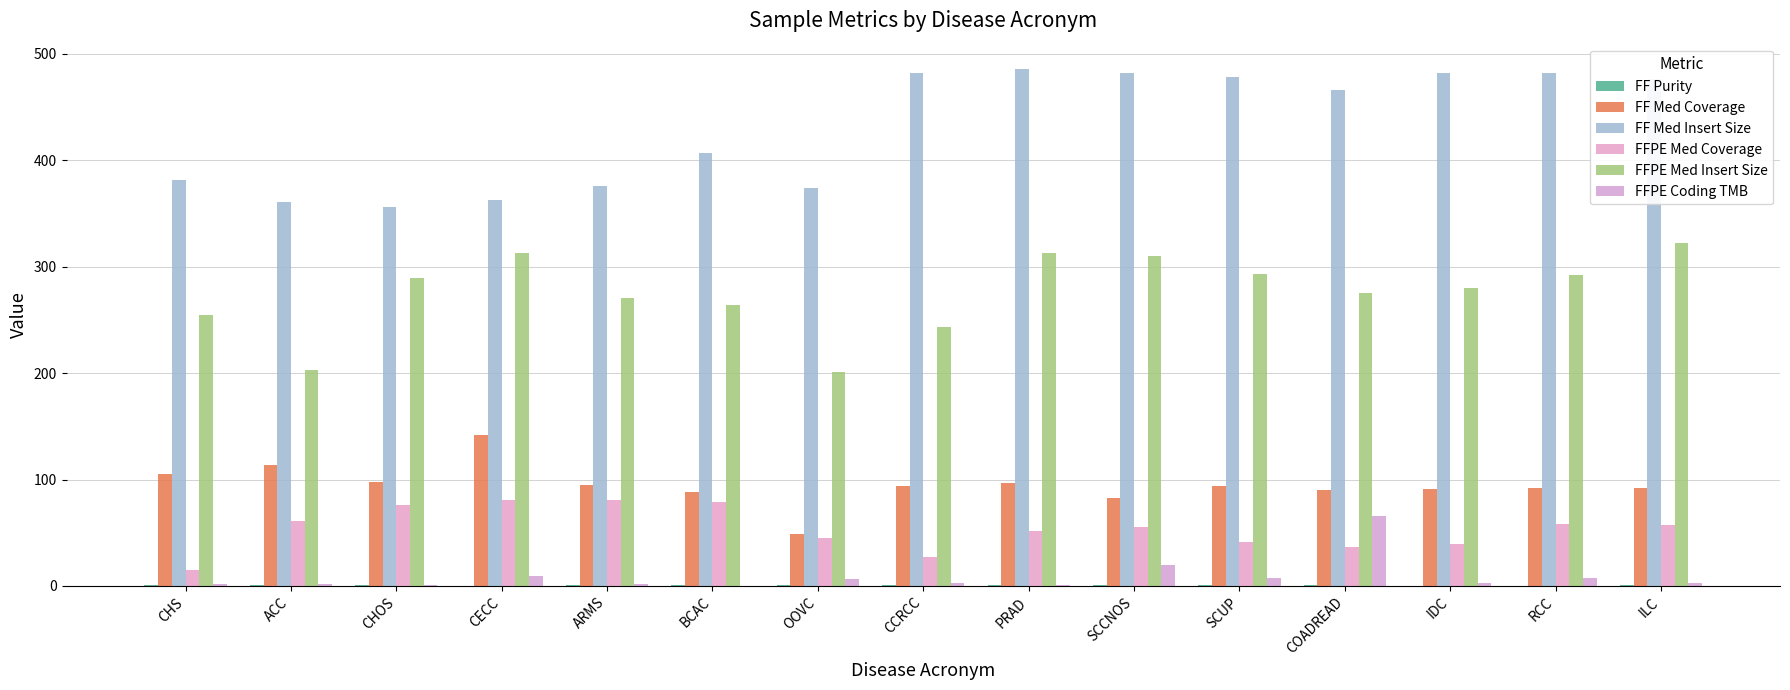

List the series in order of their peak value, lowest first.

FF Purity, FFPE Coding TMB, FFPE Med Coverage, FF Med Coverage, FFPE Med Insert Size, FF Med Insert Size